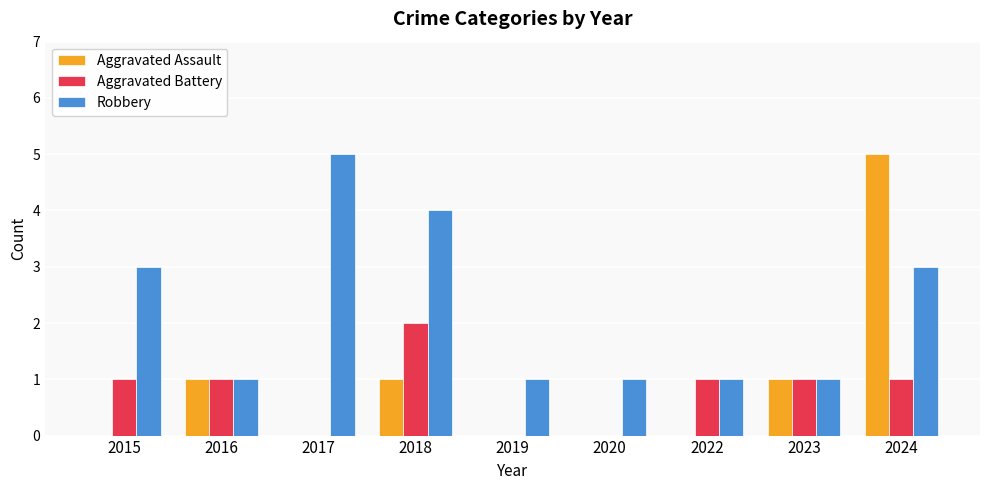

How many groups of bars are there?

9